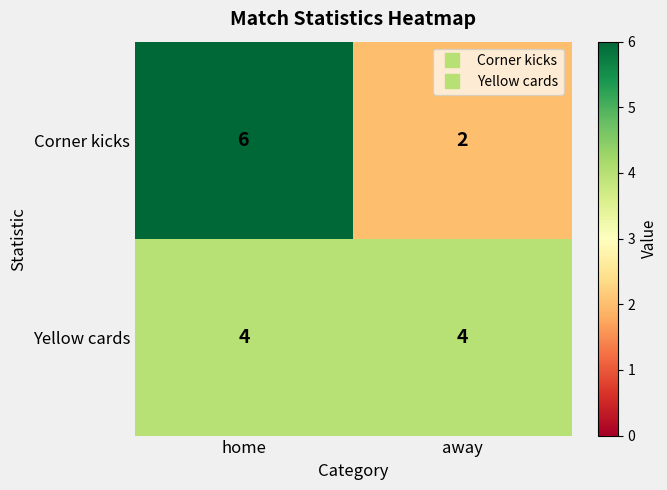

At which category is the sum across all series the highest?

home